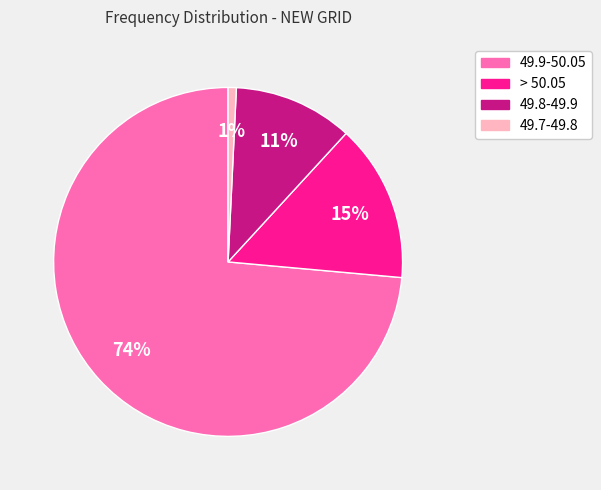

How many segments does this pie chart have?

4